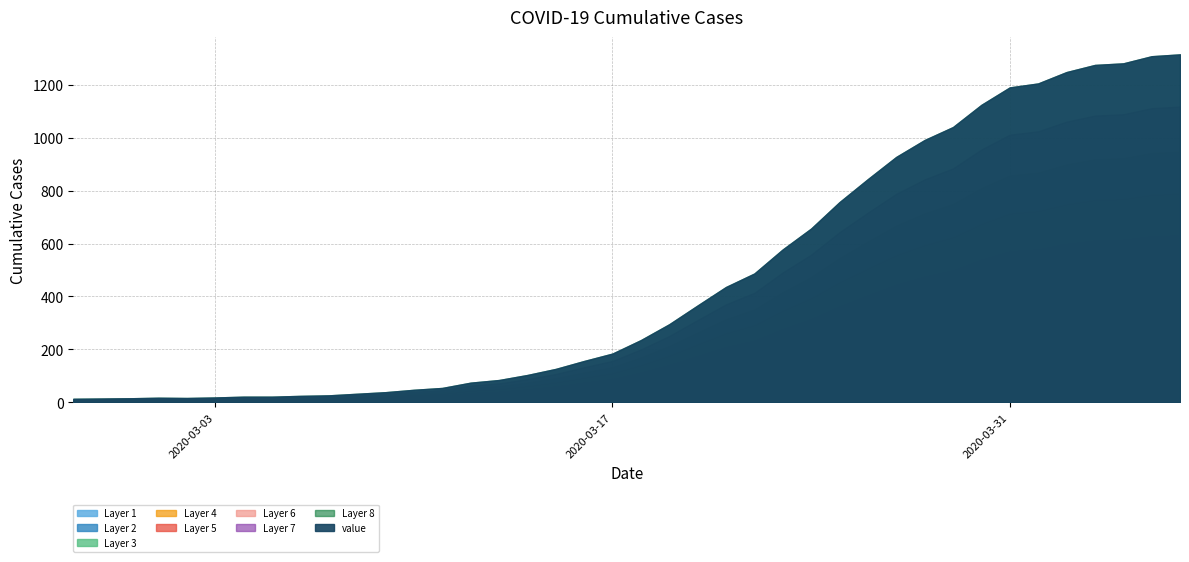

What is the difference between the maximum and minimum values?

1303